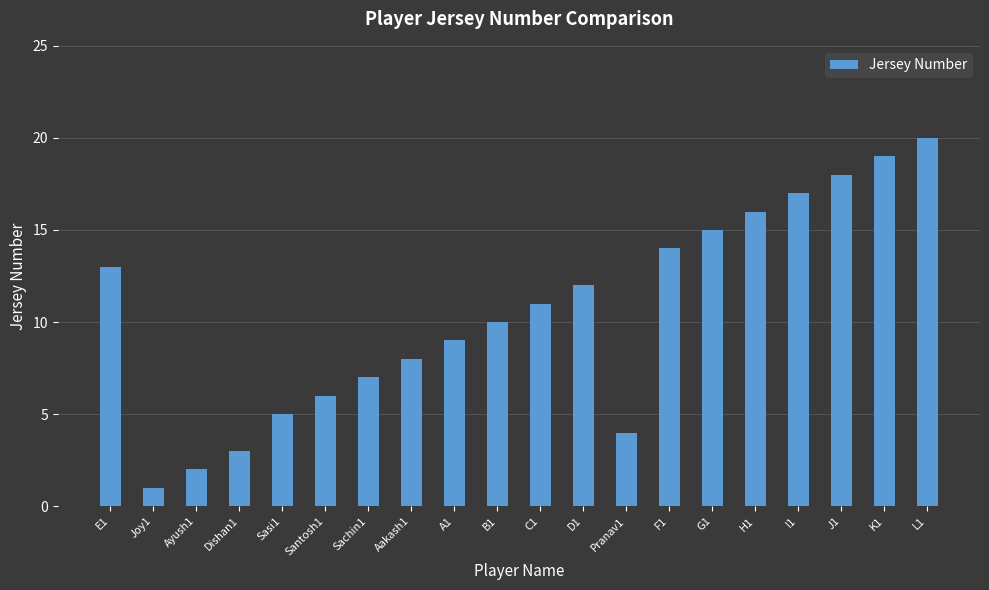

What is the value of the 17th bar from the left?

17